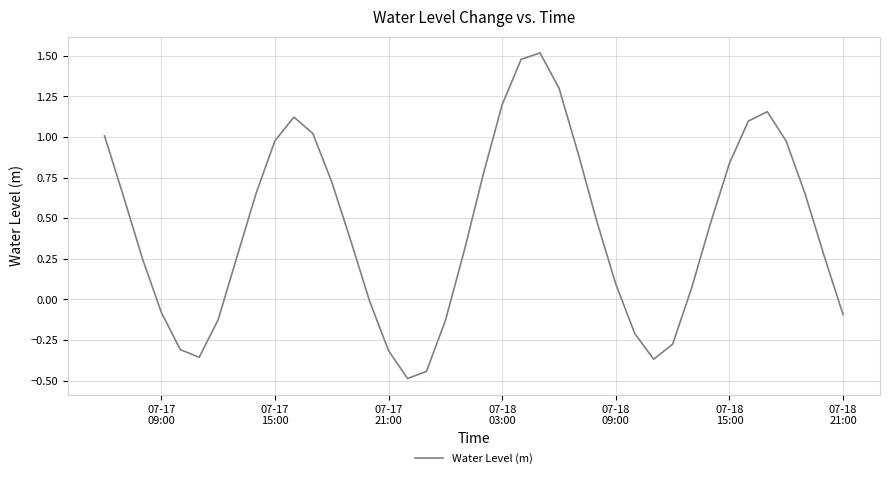

What is the smallest value displayed?

-0.5